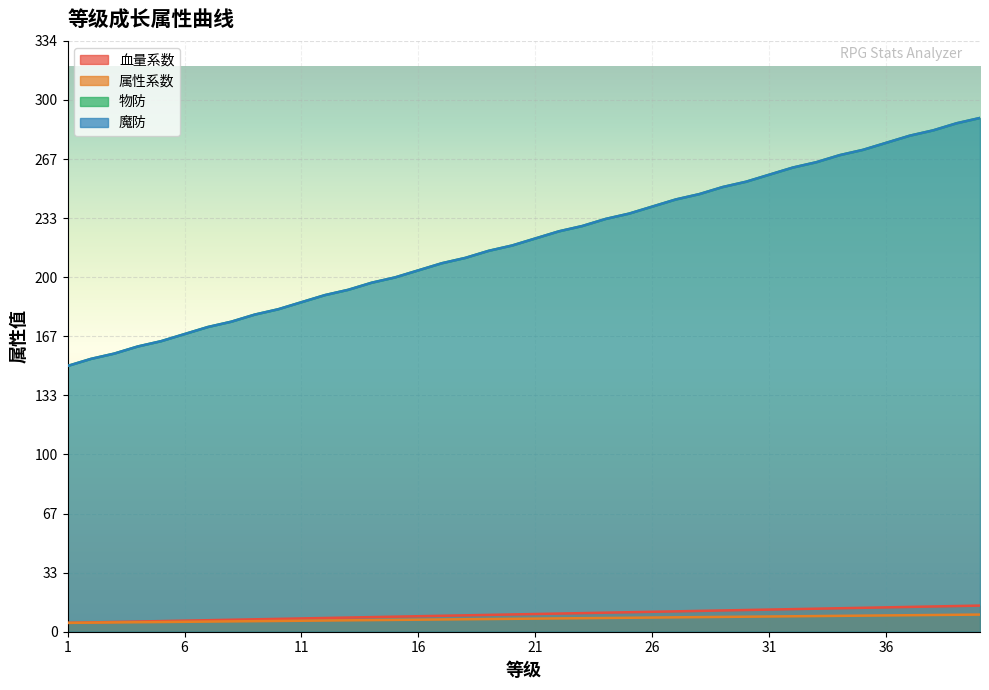

List the labels in order of 血量系数 value, largest first.

40, 39, 38, 37, 36, 35, 34, 33, 32, 31, 30, 29, 28, 27, 26, 25, 24, 23, 22, 21, 20, 19, 18, 17, 16, 15, 14, 13, 12, 11, 10, 9, 8, 7, 6, 5, 4, 3, 2, 1